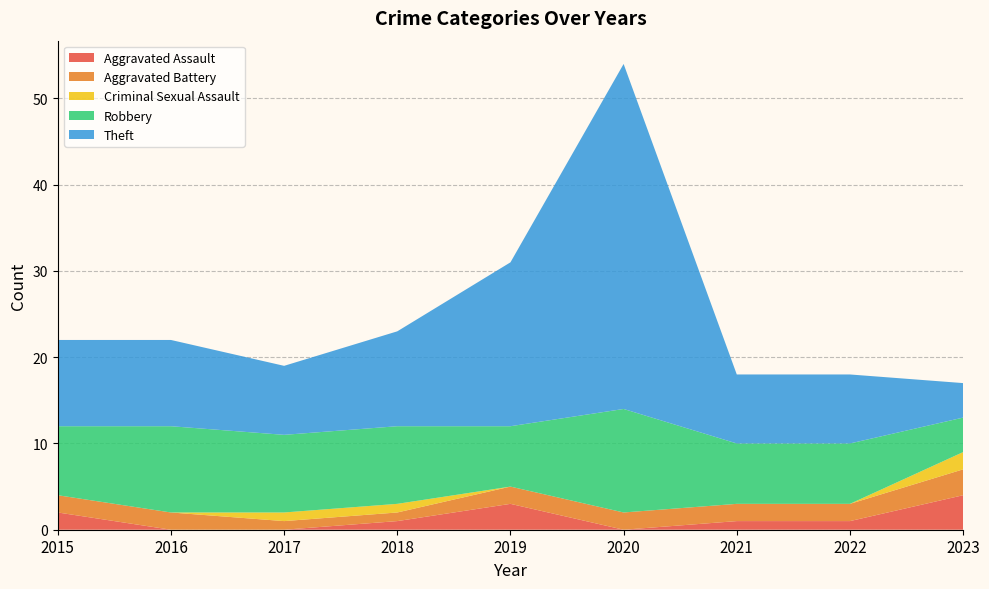

Reading right to left, list all the values displayed in this chart.

Aggravated Assault: 2023=4	2022=1	2021=1	2020=0	2019=3	2018=1	2017=0	2016=0	2015=2
Aggravated Battery: 2023=3	2022=2	2021=2	2020=2	2019=2	2018=1	2017=1	2016=2	2015=2
Criminal Sexual Assault: 2023=2	2022=0	2021=0	2020=0	2019=0	2018=1	2017=1	2016=0	2015=0
Robbery: 2023=4	2022=7	2021=7	2020=12	2019=7	2018=9	2017=9	2016=10	2015=8
Theft: 2023=4	2022=8	2021=8	2020=40	2019=19	2018=11	2017=8	2016=10	2015=10